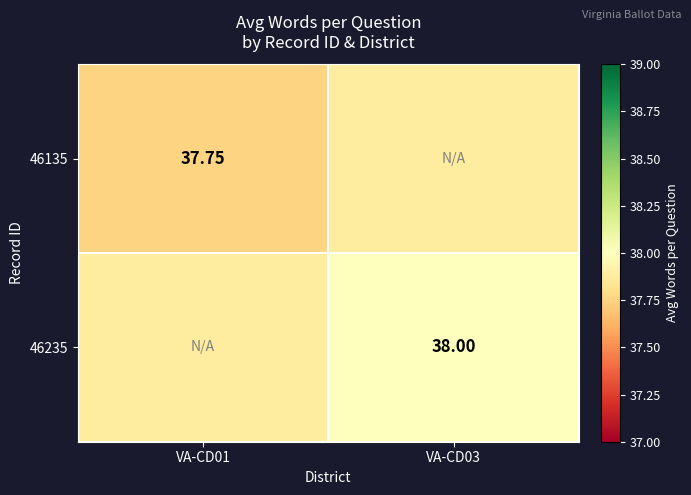

Rank the categories by 46235 value from lowest to highest.

VA-CD01, VA-CD03